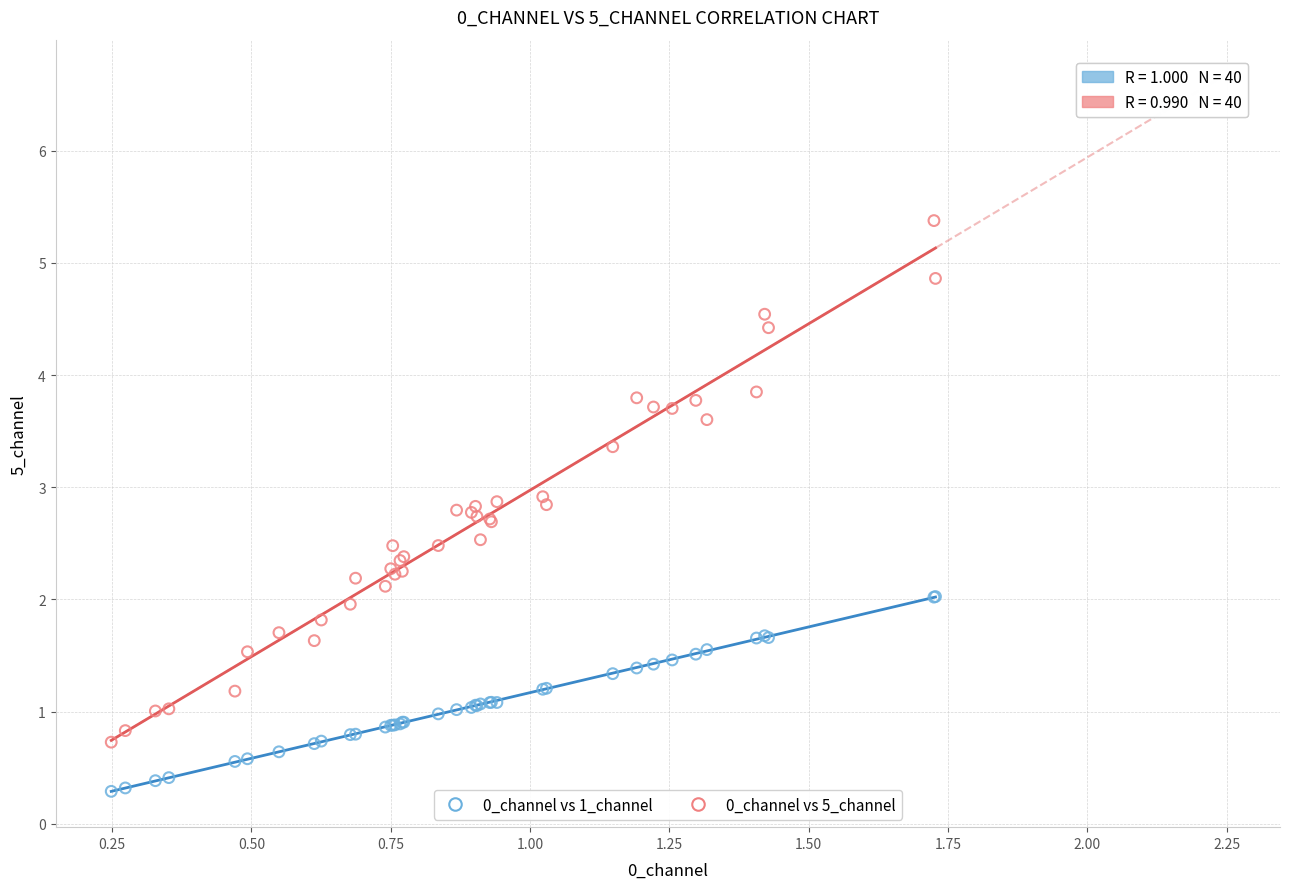

Which series contains the highest Y value?

0_channel vs 5_channel